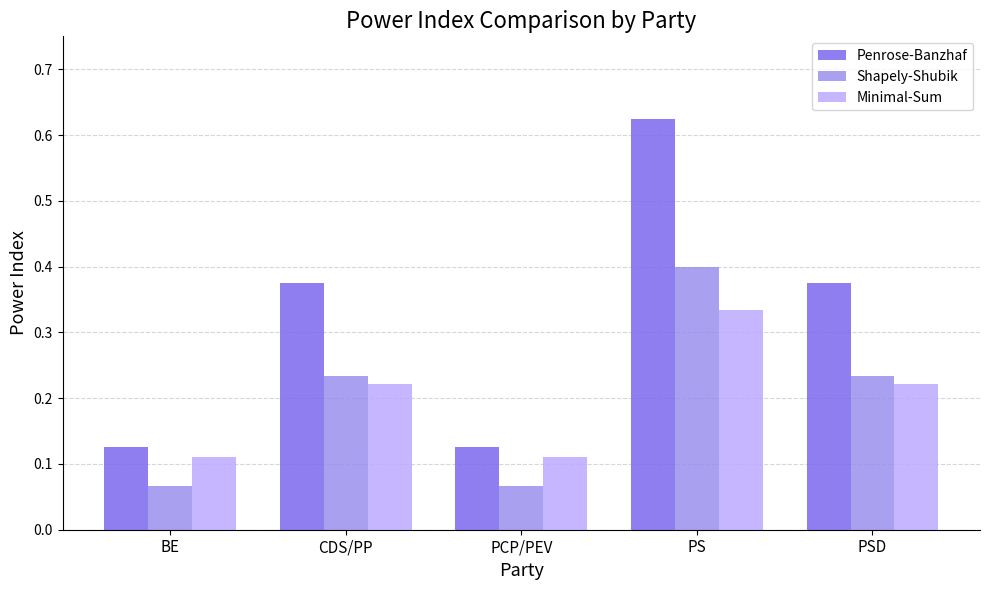

Which category has the highest value across all series?

PS